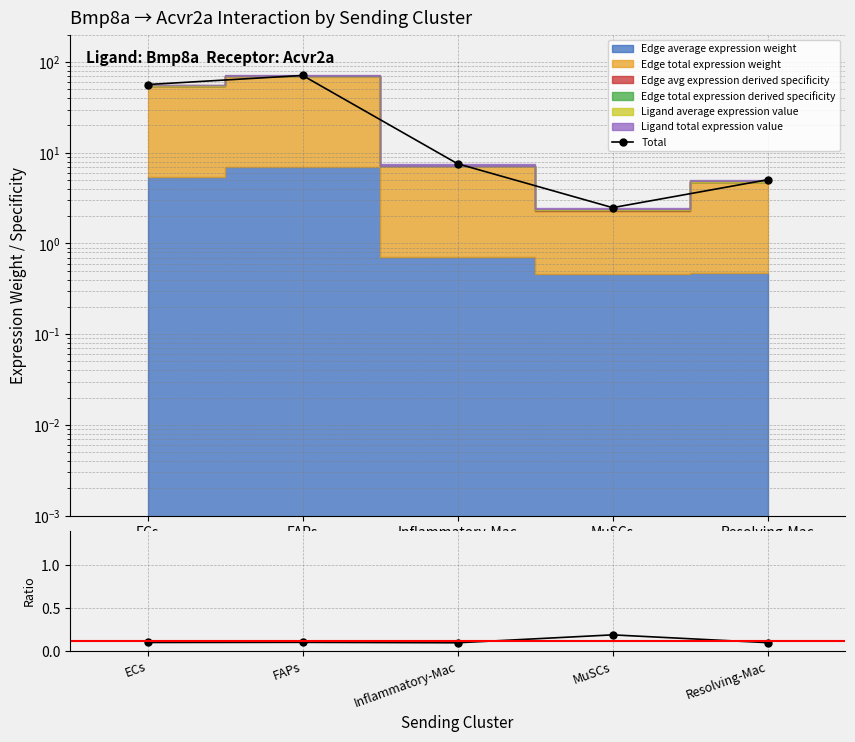

What is the average value of the Total series?

28.6